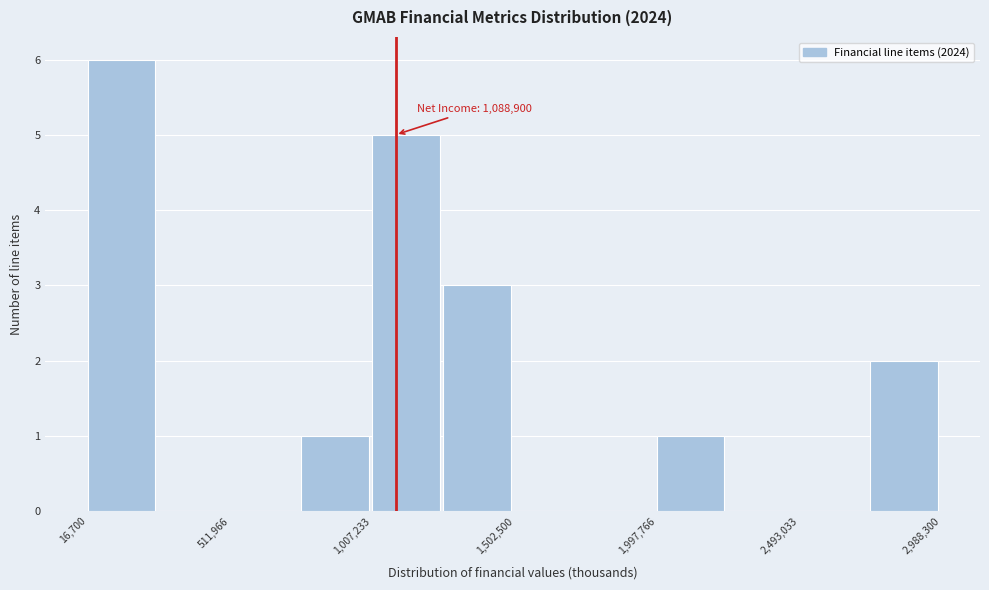

Over which range of the x-axis is the bar tallest?

0 to 250000